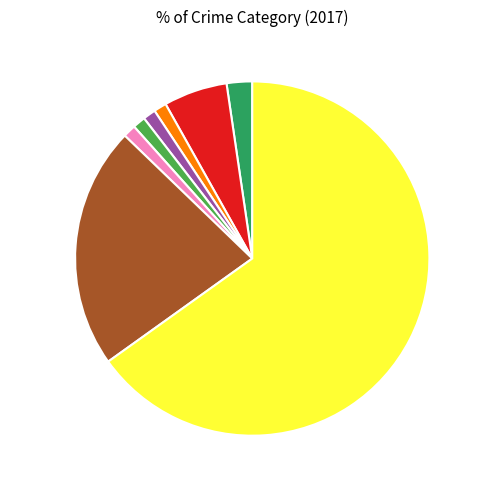

Does any single category account for the majority?

Yes